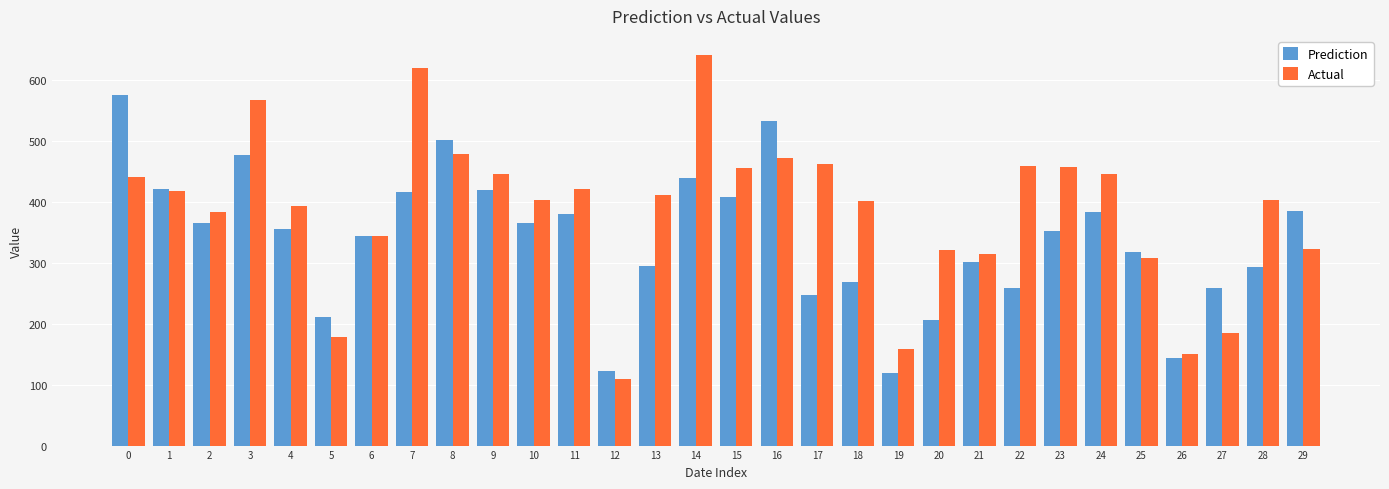

What is the sum of all Prediction values?

10175.2